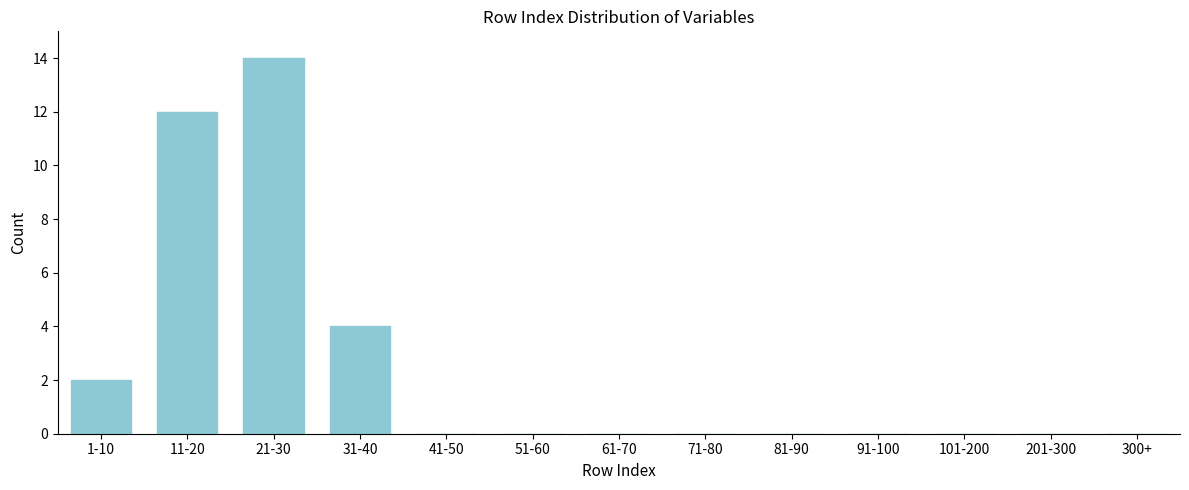

Reading left to right, what are all the values shown in this chart?

1-10=2	11-20=12	21-30=14	31-40=4	41-50=0	51-60=0	61-70=0	71-80=0	81-90=0	91-100=0	101-200=0	201-300=0	300+=0